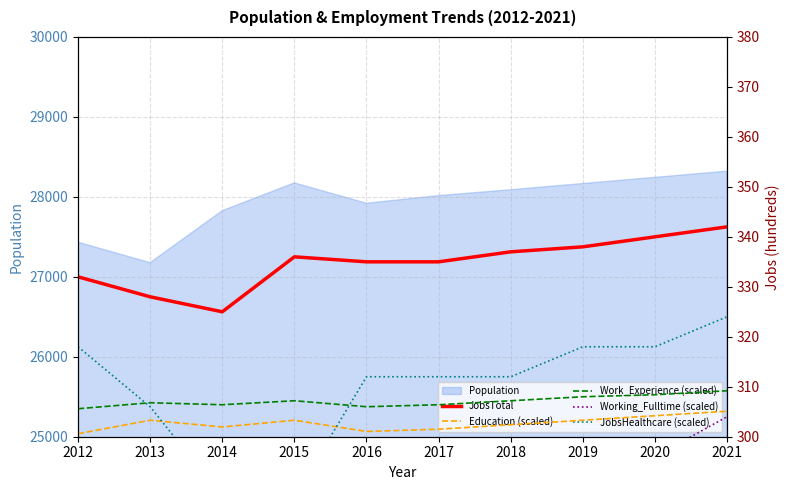

The Population series shows 27920 at 2016. True or false?

True